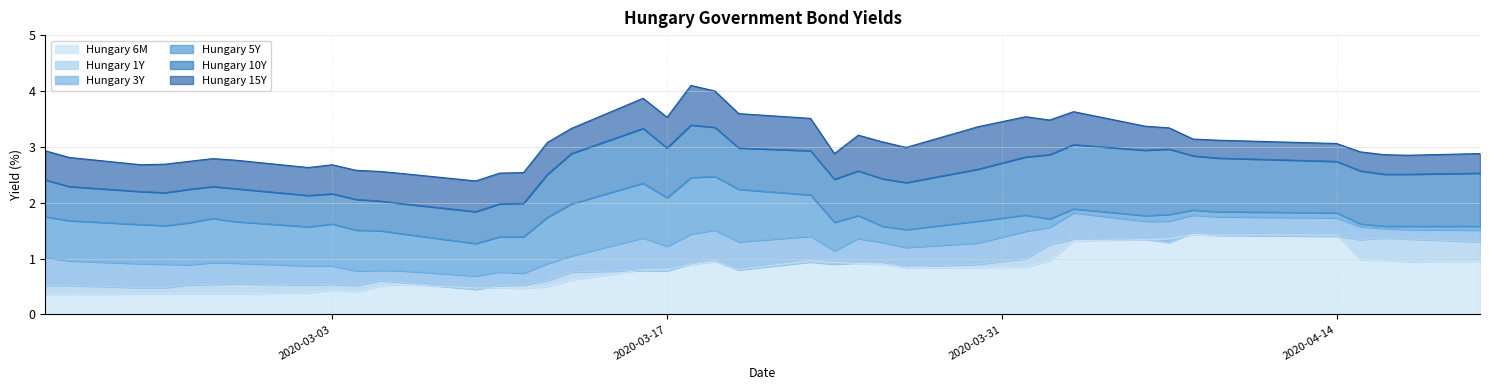

List the labels in order of Hungary 5Y value, smallest first.

2020-03-09, 2020-03-10, 2020-03-11, 2020-03-06, 2020-03-05, 2020-03-04, 2020-03-27, 2020-03-02, 2020-03-26, 2020-04-16, 2020-04-17, 2020-04-20, 2020-02-25, 2020-02-24, 2020-03-03, 2020-04-15, 2020-02-26, 2020-03-24, 2020-02-28, 2020-03-30, 2020-02-21, 2020-04-02, 2020-02-27, 2020-03-12, 2020-02-20, 2020-03-25, 2020-04-06, 2020-04-01, 2020-04-07, 2020-04-14, 2020-04-09, 2020-04-08, 2020-04-03, 2020-03-13, 2020-03-17, 2020-03-23, 2020-03-20, 2020-03-16, 2020-03-18, 2020-03-19